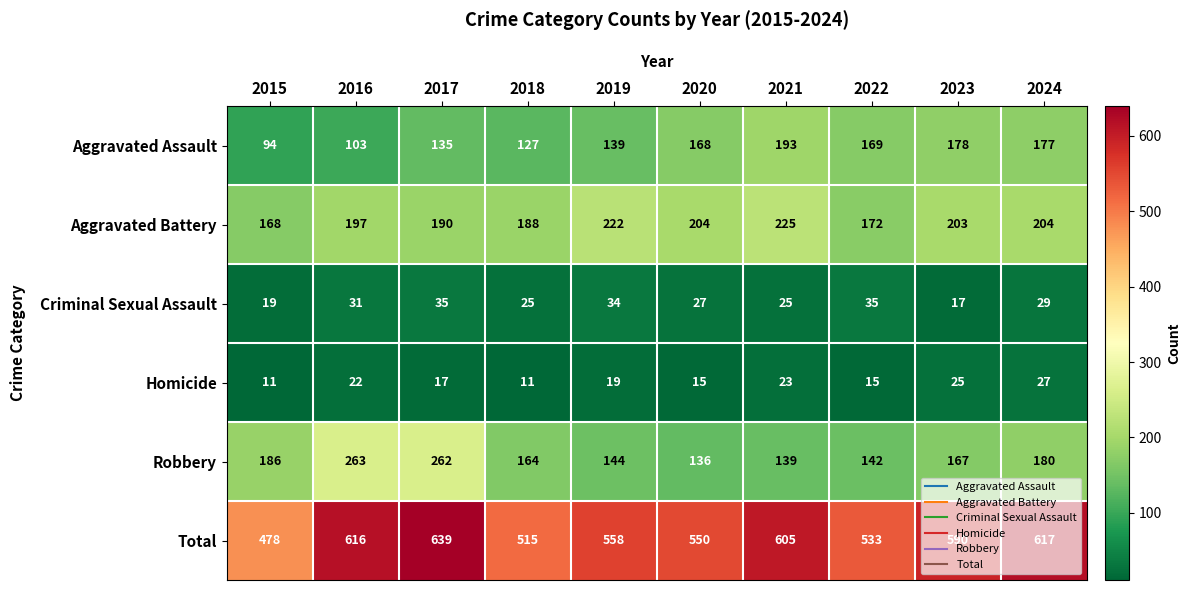

Which series has the largest total across all categories?

Total